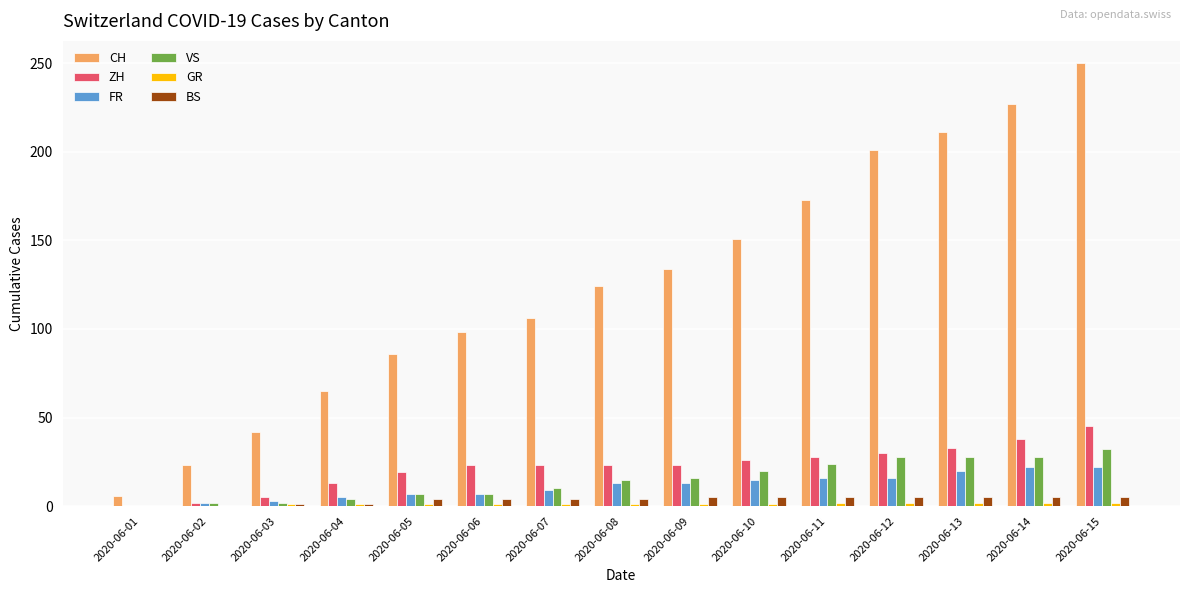

The FR series shows 7 at 2020-06-05. True or false?

True